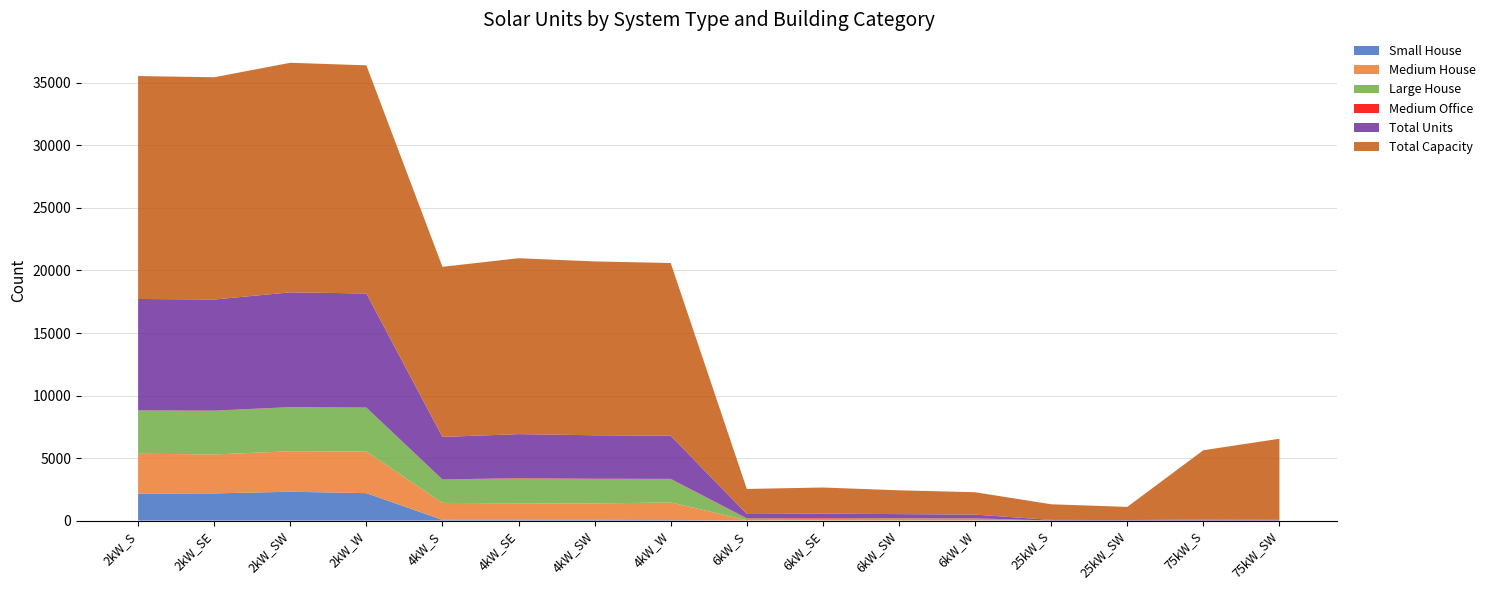

Reading left to right, list all the values displayed in this chart.

Small House: 2kW_S=2162	2kW_SE=2176	2kW_SW=2308	2kW_W=2197	4kW_S=57	4kW_SE=55	4kW_SW=55	4kW_W=43	6kW_S=0	6kW_SE=0	6kW_SW=0	6kW_W=0	25kW_S=0	25kW_SW=0	75kW_S=0	75kW_SW=0
Medium House: 2kW_S=3185	2kW_SE=3115	2kW_SW=3237	2kW_W=3328	4kW_S=1359	4kW_SE=1322	4kW_SW=1314	4kW_W=1412	6kW_S=34	6kW_SE=27	6kW_SW=38	6kW_W=33	25kW_S=0	25kW_SW=0	75kW_S=0	75kW_SW=0
Large House: 2kW_S=3453	2kW_SE=3490	2kW_SW=3518	2kW_W=3505	4kW_S=1861	4kW_SE=1992	4kW_SW=1960	4kW_W=1862	6kW_S=129	6kW_SE=136	6kW_SW=140	6kW_W=124	25kW_S=0	25kW_SW=0	75kW_S=0	75kW_SW=0
Medium Office: 2kW_S=11	2kW_SE=14	2kW_SW=11	2kW_W=8	4kW_S=12	4kW_SE=31	4kW_SW=20	4kW_W=20	6kW_S=30	6kW_SE=47	6kW_SW=25	6kW_W=26	25kW_S=5	25kW_SW=4	75kW_S=2	75kW_SW=9
Total Units: 2kW_S=8912	2kW_SE=8885	2kW_SW=9178	2kW_W=9122	4kW_S=3401	4kW_SE=3516	4kW_SW=3475	4kW_W=3452	6kW_S=334	6kW_SE=348	6kW_SW=317	6kW_W=298	25kW_S=50	25kW_SW=42	75kW_S=74	75kW_SW=86
Total Capacity: 2kW_S=17824	2kW_SE=17770	2kW_SW=18356	2kW_W=18244	4kW_S=13604	4kW_SE=14064	4kW_SW=13900	4kW_W=13808	6kW_S=2004	6kW_SE=2088	6kW_SW=1902	6kW_W=1788	25kW_S=1250	25kW_SW=1050	75kW_S=5550	75kW_SW=6450